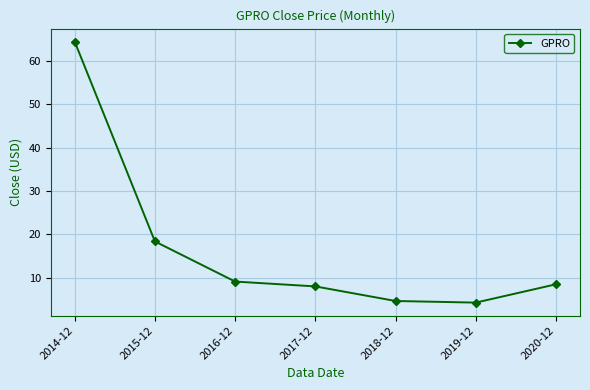

What is the change in value from 2015-12 to 2017-12?

-10.4